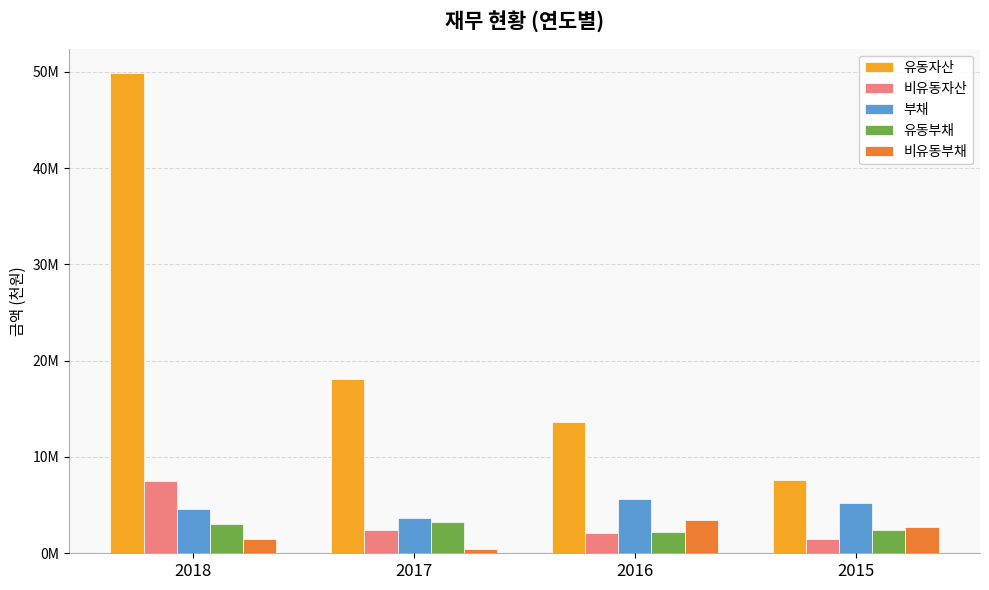

Reading right to left, list all the values displayed in this chart.

유동자산: 7606349	13586240	18054185	49905885
비유동자산: 1504820	2074452	2436288	7473005
부채: 5198217	5640936	3677602	4579460
유동부채: 2452043	2180559	3284046	3060296
비유동부채: 2746174	3460377	393556	1519164